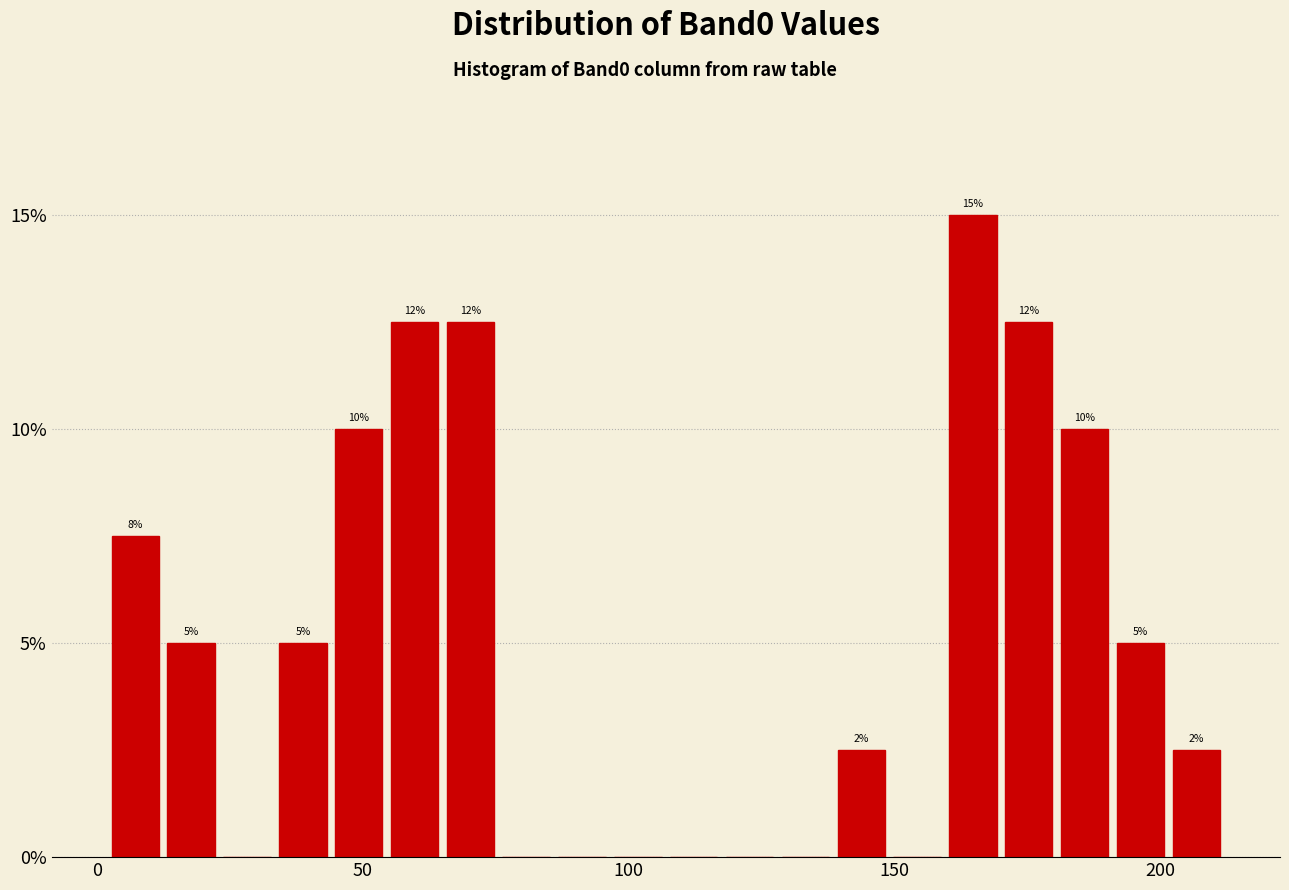

Around what value on the x-axis is the tallest bar? Give the approximate position of its centre, as read against the axis.

165